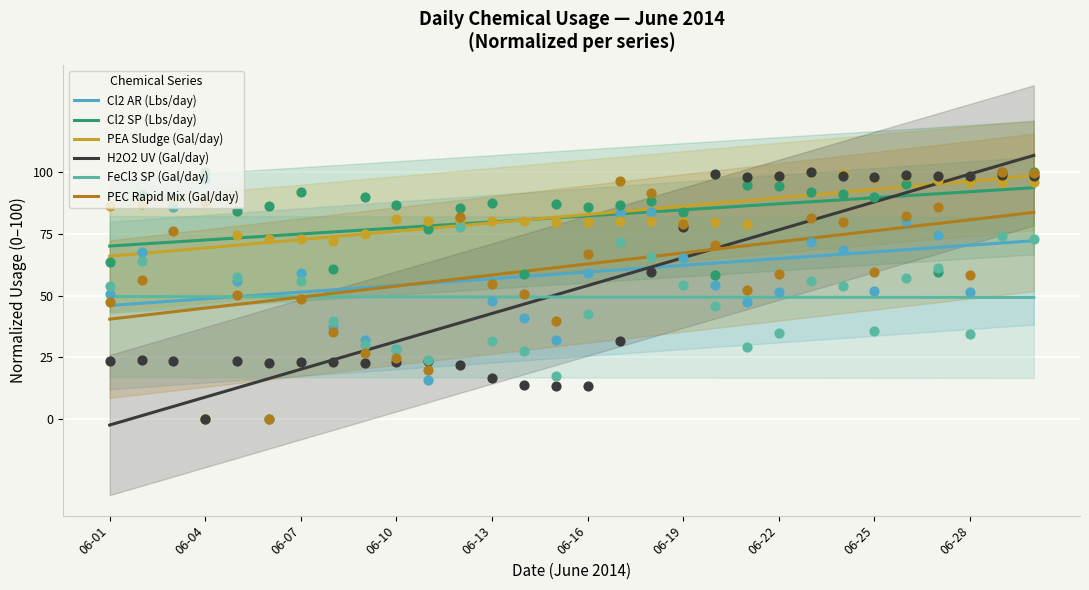

What are all the series names shown in the legend?

Cl2 AR (Lbs/day), Cl2 SP (Lbs/day), PEA Sludge (Gal/day), H2O2 UV (Gal/day), FeCl3 SP (Gal/day), PEC Rapid Mix (Gal/day)